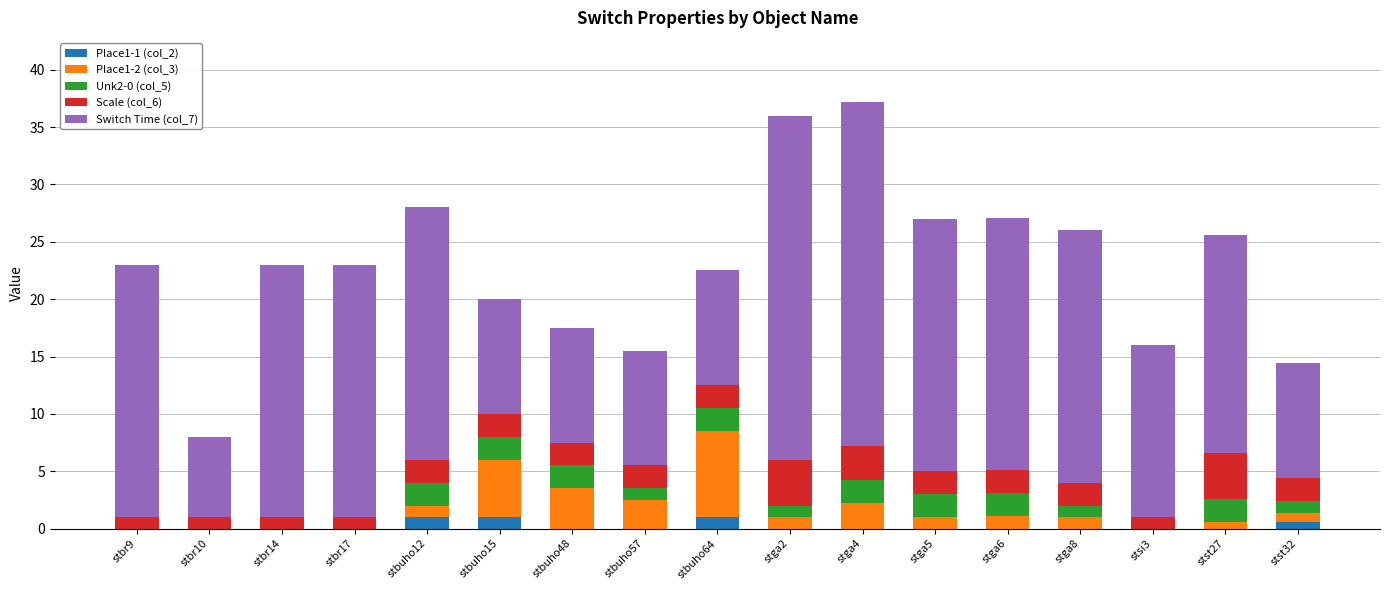

What is the sum of all Place1-1 (col_2) values?

3.6